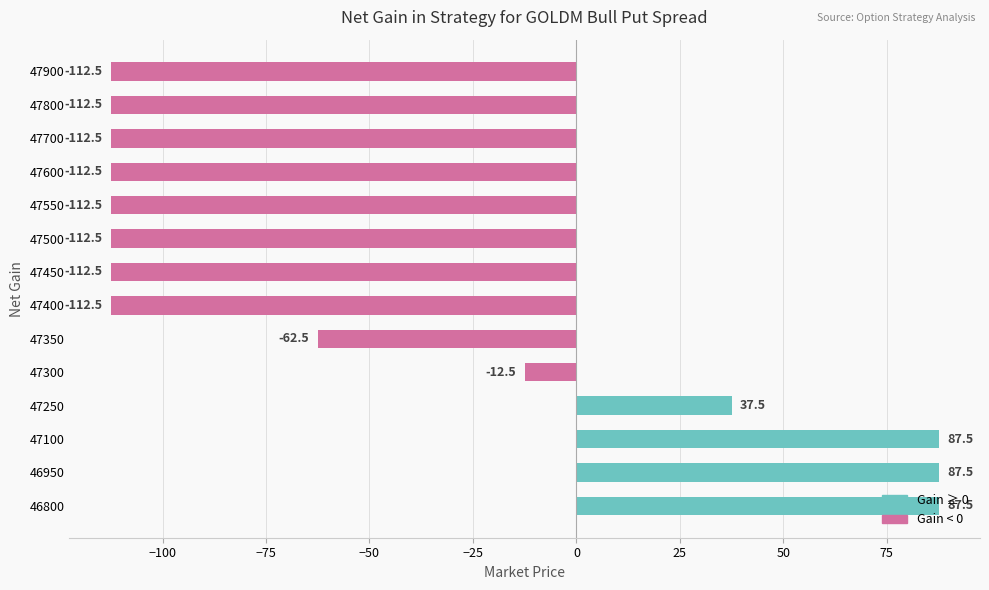

What value does the data have at 47450?

-112.5